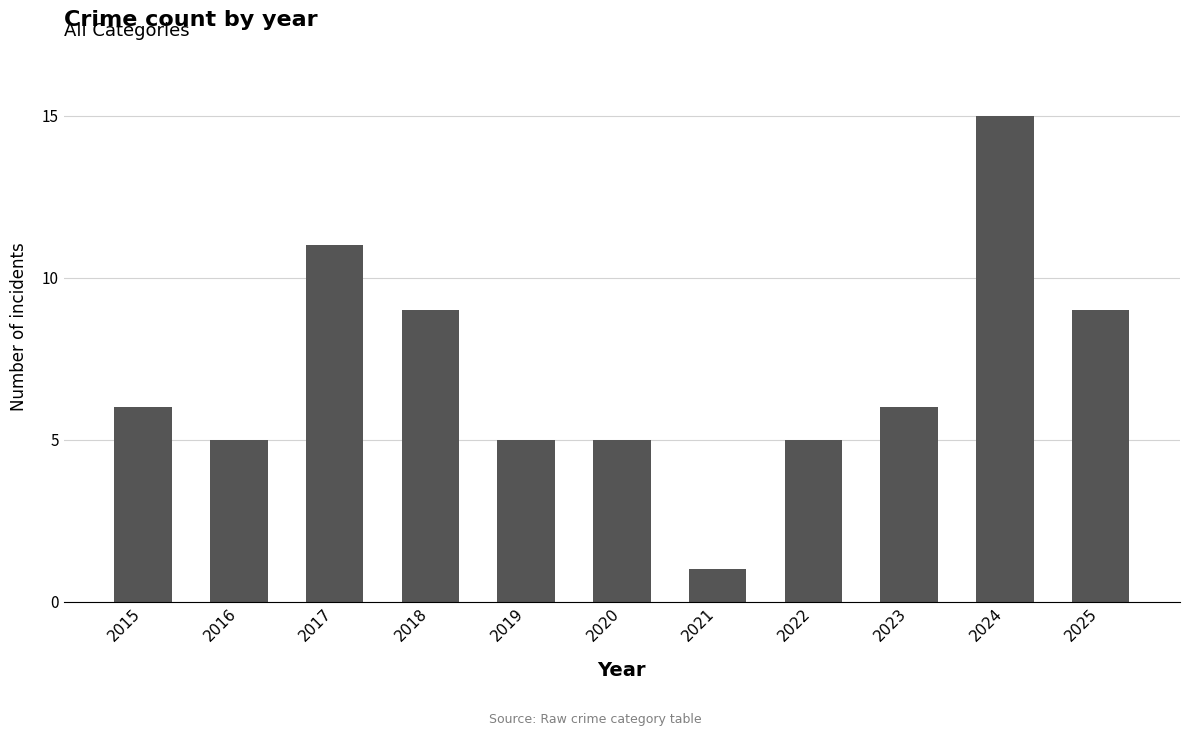

The value at 2019 is 8. True or false?

False